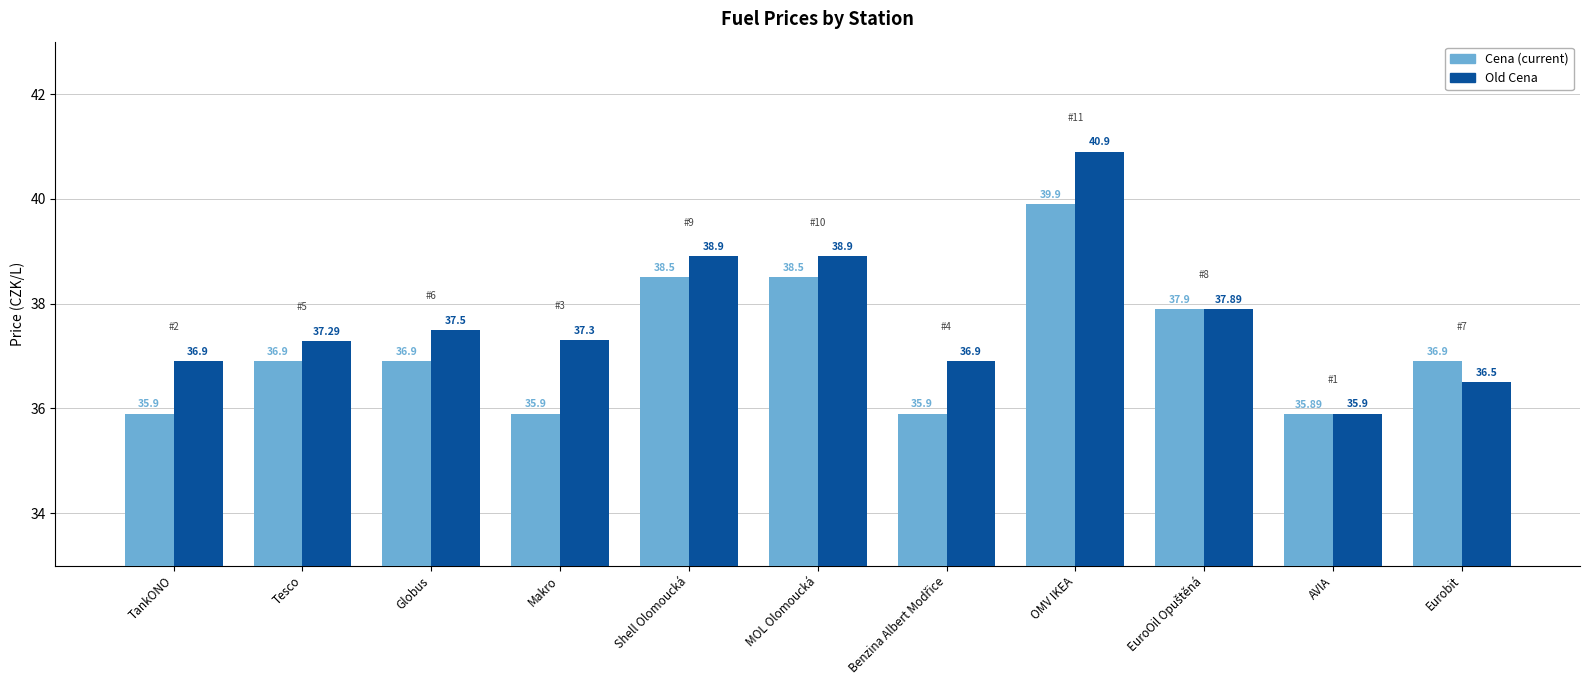

How many categories are shown in the chart?

11